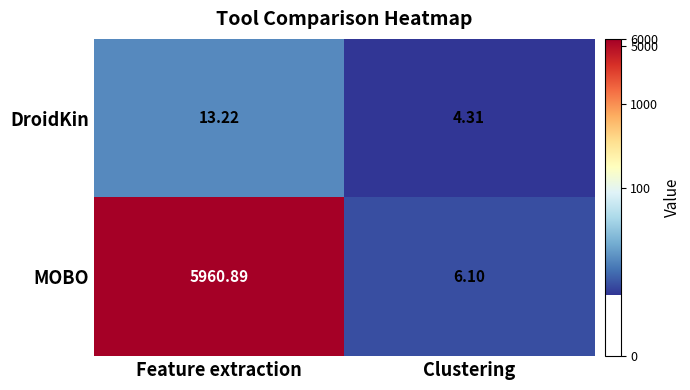

Is the value of MOBO at Clustering greater than the value of DroidKin at Clustering?

Yes